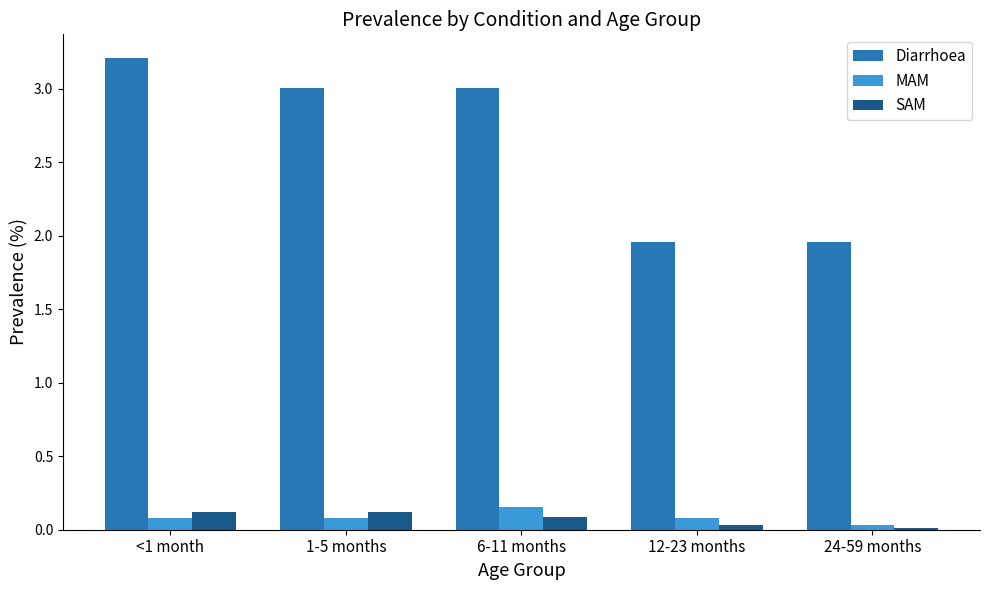

How many bars are there in each group?

3